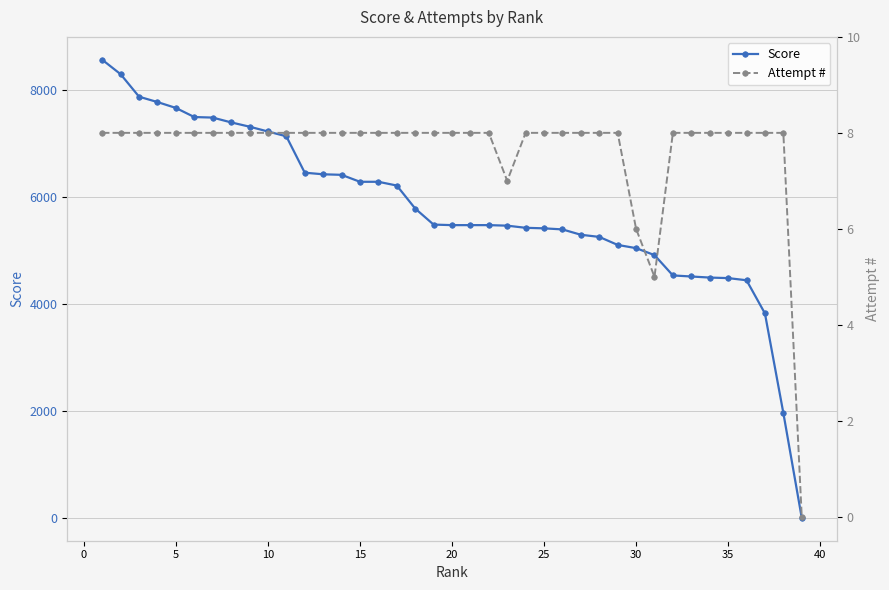

The value of Attempt # at 21 is 3. True or false?

False